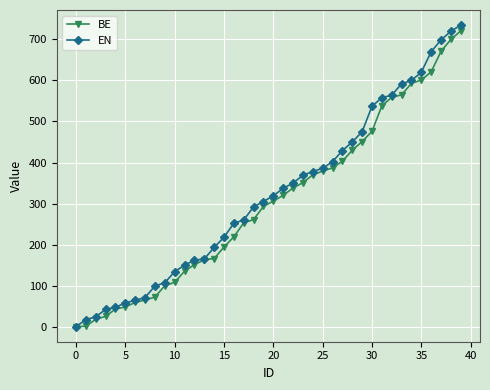

Count the number of data series in this chart.

2